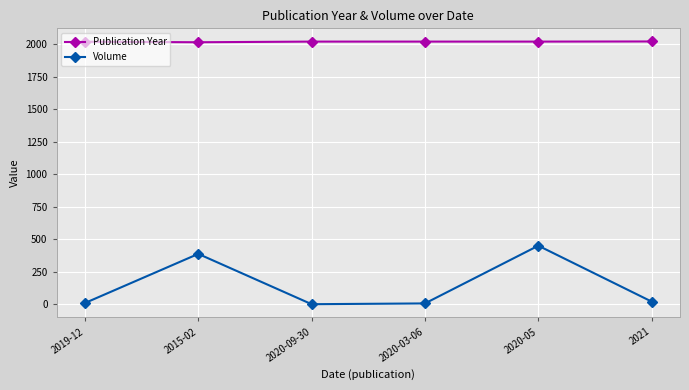

True or false: Volume has more than 2 points higher than both neighbors.

False